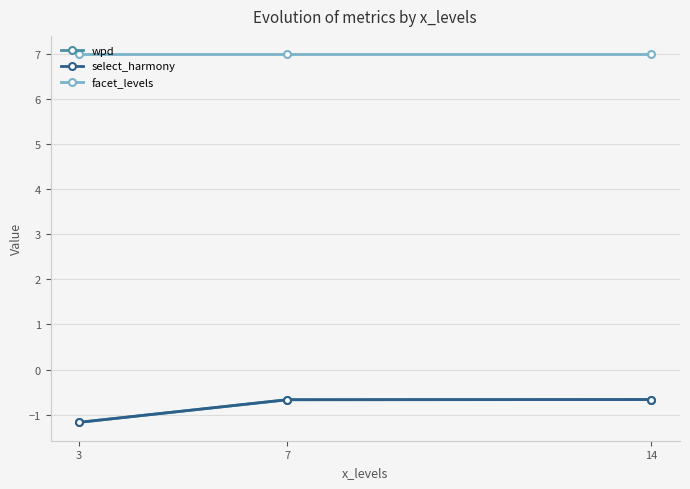

Is the value of facet_levels at 3 greater than the value of select_harmony at 3?

Yes